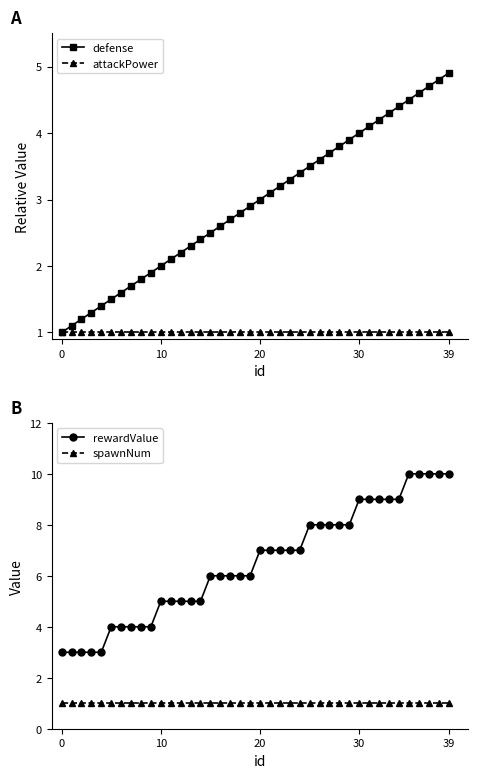

What is the sum of the defense values at 17 and 12?

4.9